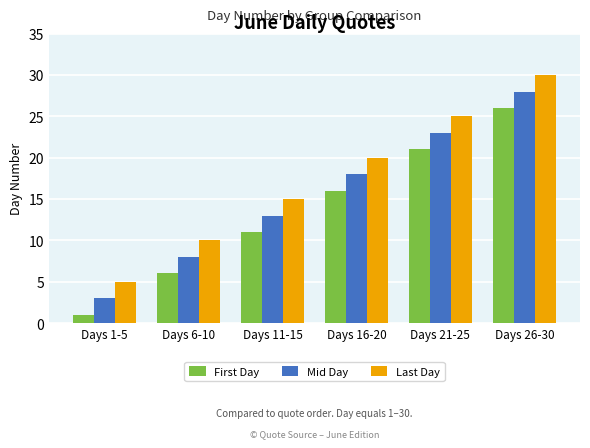

What position from the left is Days 11-15?

3